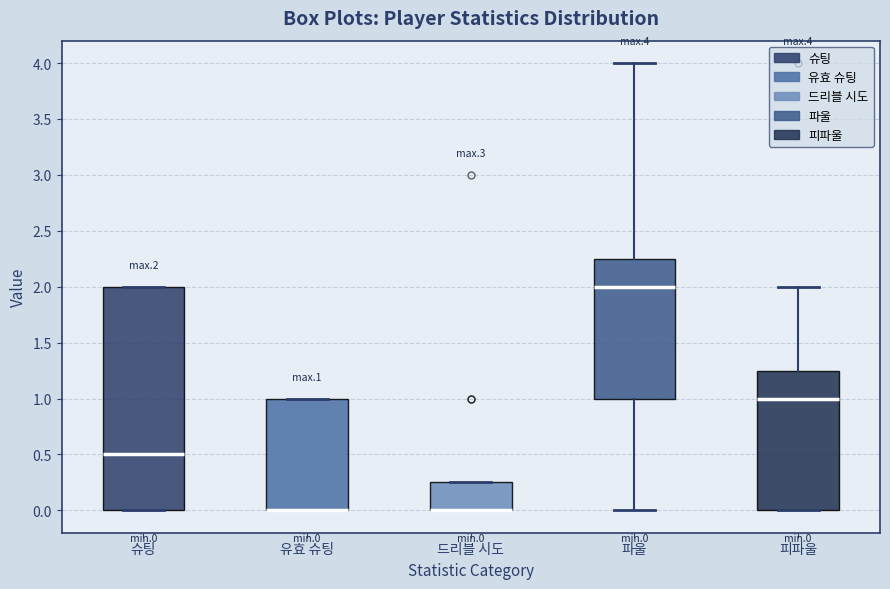

Reading left to right, read every box against the y-axis: the position of its median line, the range the box covers, and the ends of its whiskers. The values are not printed on the chart, so give them approximately, as read against the axis.

슈팅: median 0.50, box 0.00 to 2.00, whiskers 0.00 to 2.00
유효 슈팅: median 0.00 (drawn on the box's lower edge), box 0.00 to 1.00, whiskers 0.00 to 1.00
드리블 시도: median 0.00 (drawn on the box's lower edge), box 0.00 to 0.25, whiskers 0.00 to 0.25
파울: median 2.00, box 1.00 to 2.25, whiskers 0.00 to 4.00
피파울: median 1.00, box 0.00 to 1.25, whiskers 0.00 to 2.00